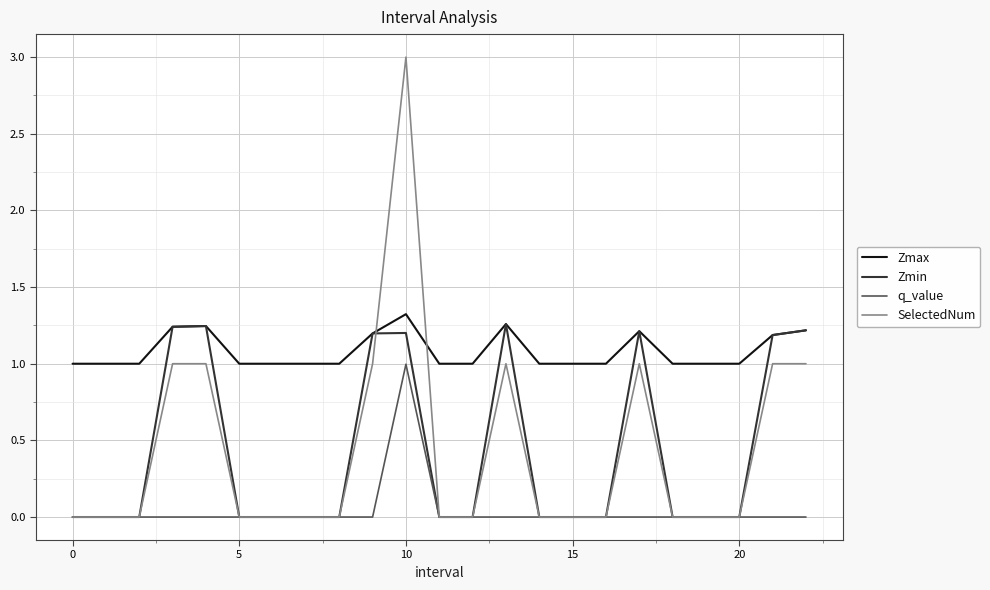

Which series has the largest total across all categories?

Zmax